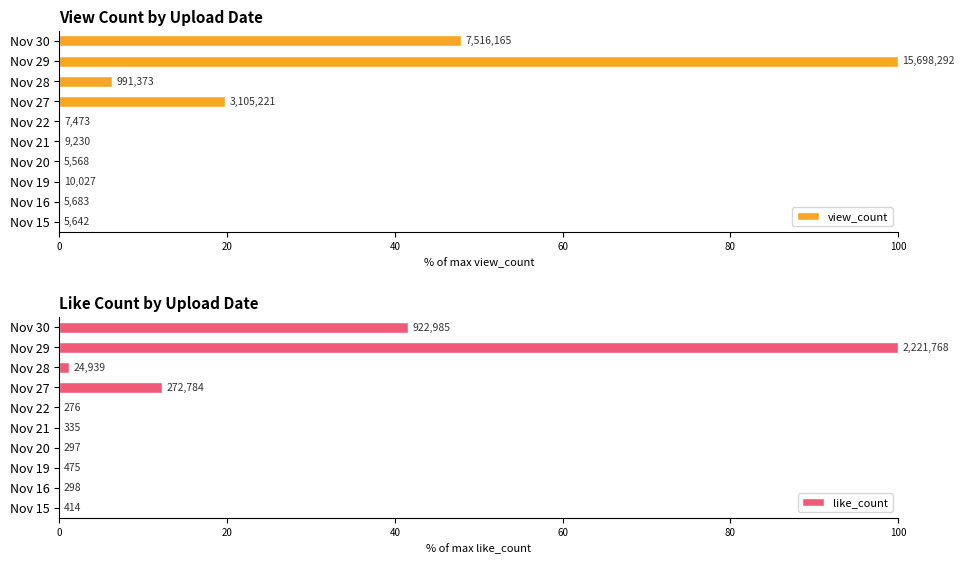

What is the difference between the second highest and minimum values in the like_count series?

41.5